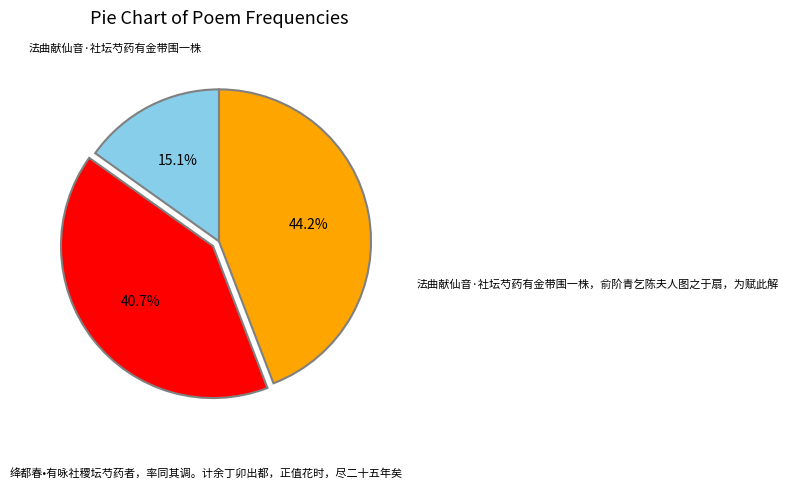

How many slices are in this pie chart?

3